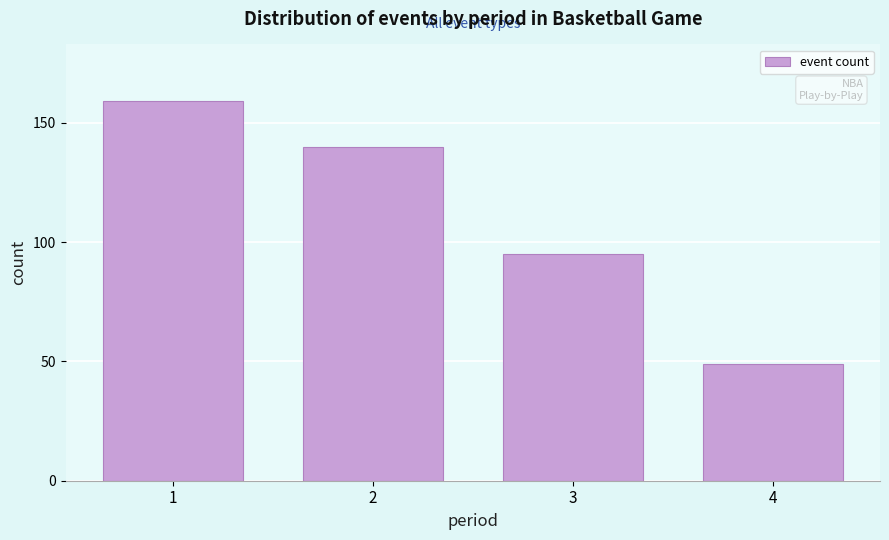

Reading right to left, extract all data points from this chart.

49	95	140	159